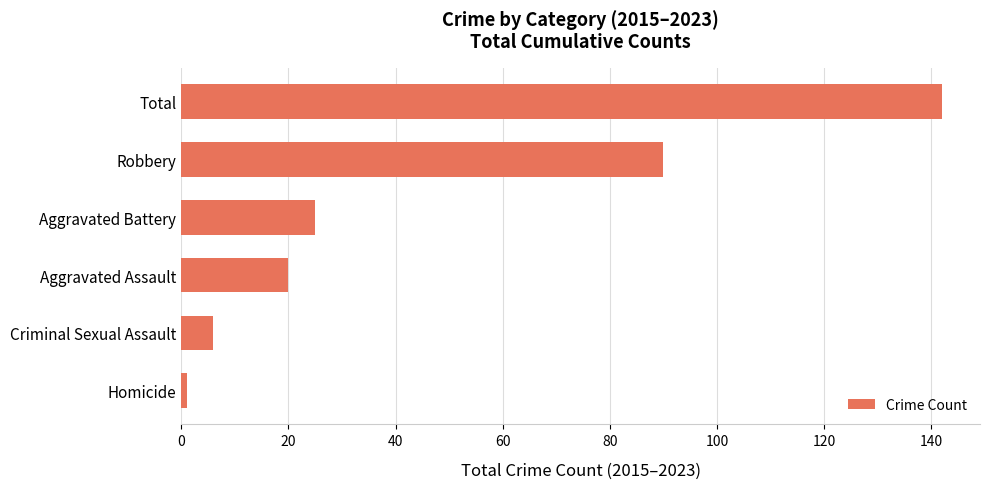

Reading top to bottom, list all the values displayed in this chart.

Total=142	Robbery=90	Aggravated Battery=25	Aggravated Assault=20	Criminal Sexual Assault=6	Homicide=1